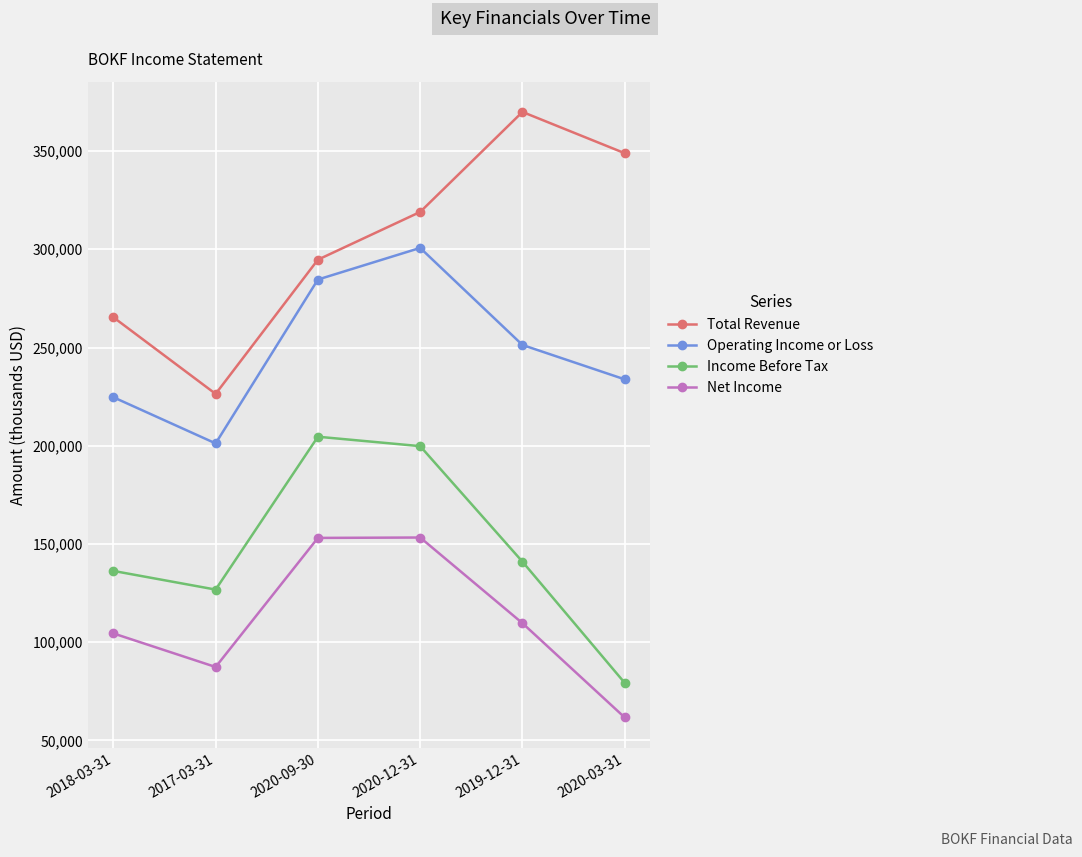

True or false: Net Income and Operating Income or Loss intersect in this chart.

False